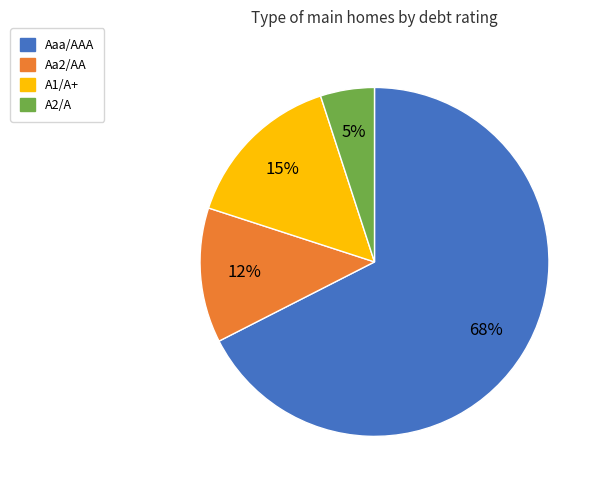

Is the sum of A2/A and Aa2/AA greater than half?

No